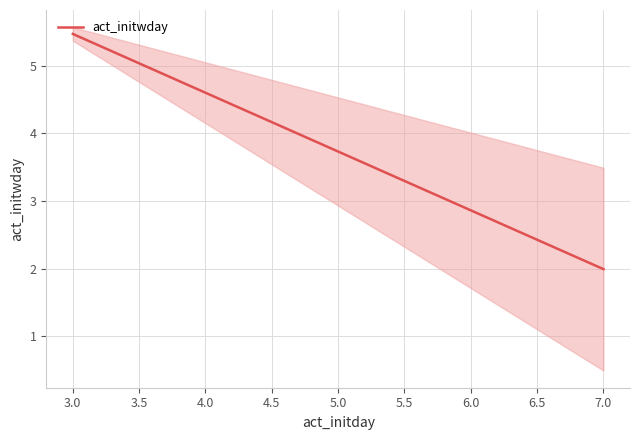

What is the lowest value of the act_initwday series?

2.0